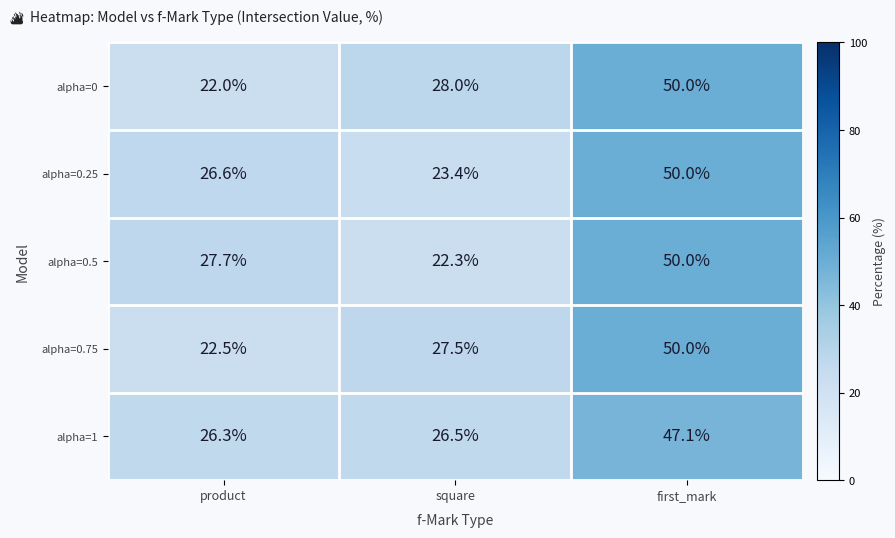

Between product and first_mark, which series saw the biggest shift?

alpha=0